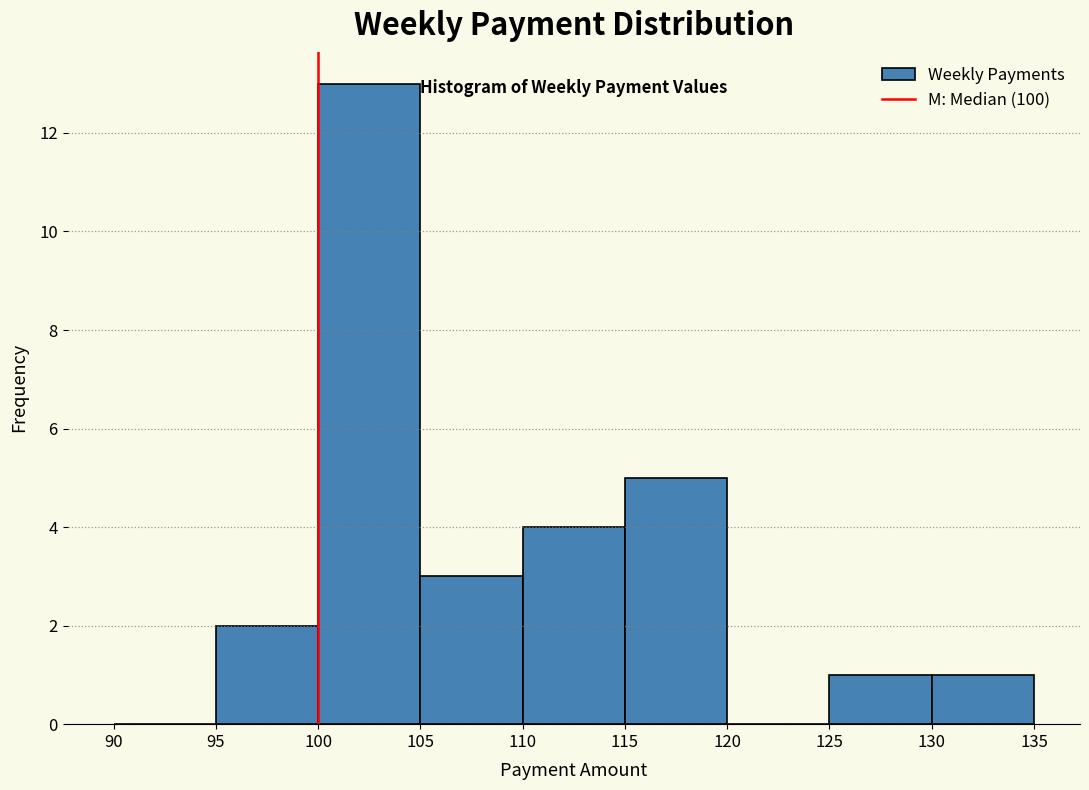

Reading left to right, transcribe this chart: for each bar, give the range it covers on the x-axis and its height. The values are not printed on the chart, so give them approximately, as read against the axis.

90 to 95: 0
95 to 100: 2
100 to 105: 13
105 to 110: 3
110 to 115: 4
115 to 120: 5
120 to 125: 0
125 to 130: 1
130 to 135: 1